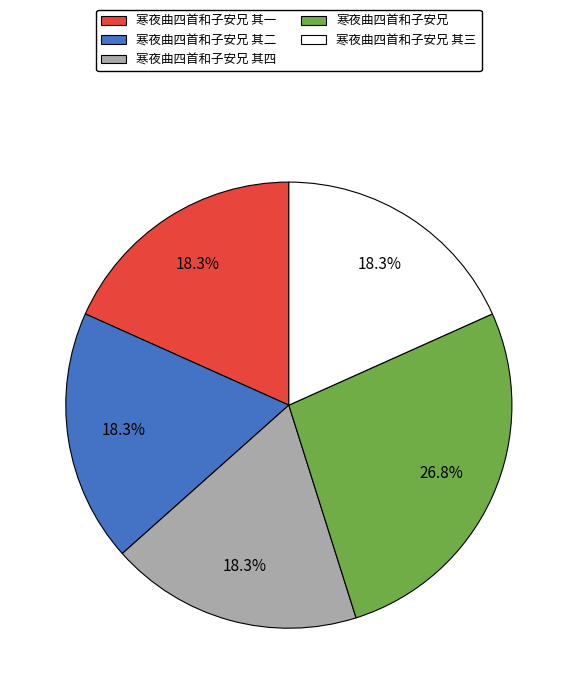

Which slice is the largest?

寒夜曲四首和子安兄